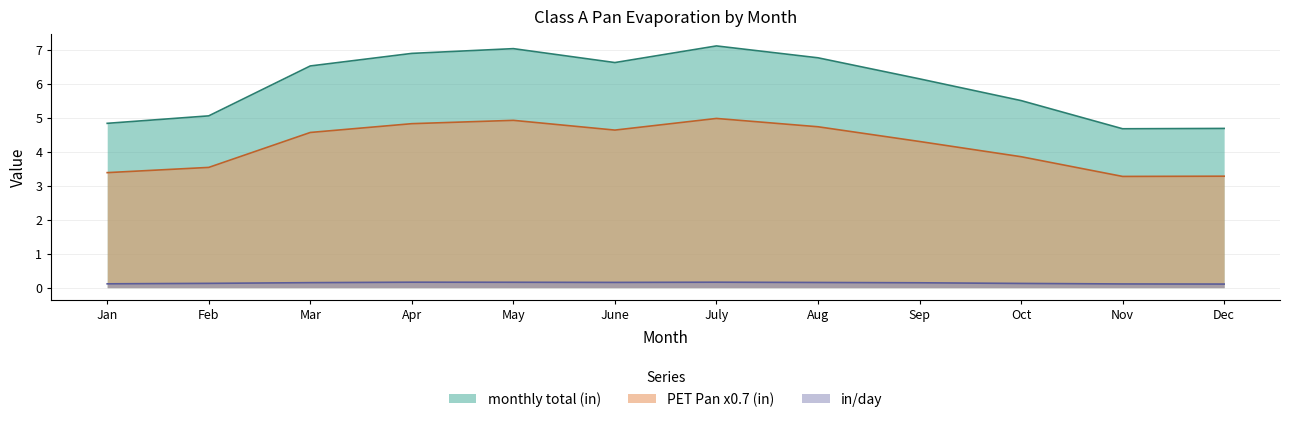

Count the number of categories in the chart.

12